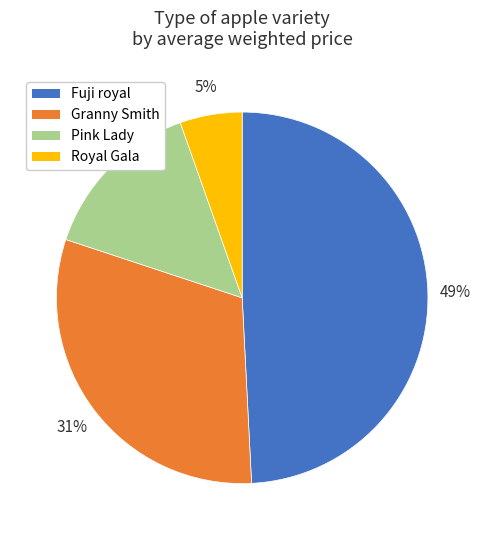

To the nearest percent, what is the average slice percentage?

25%